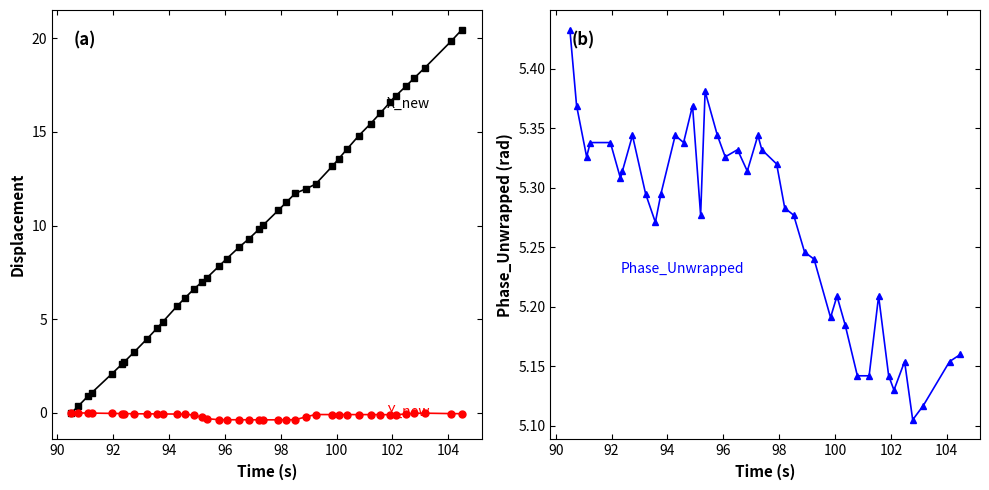

What is the label of the 39th point from the right?

90